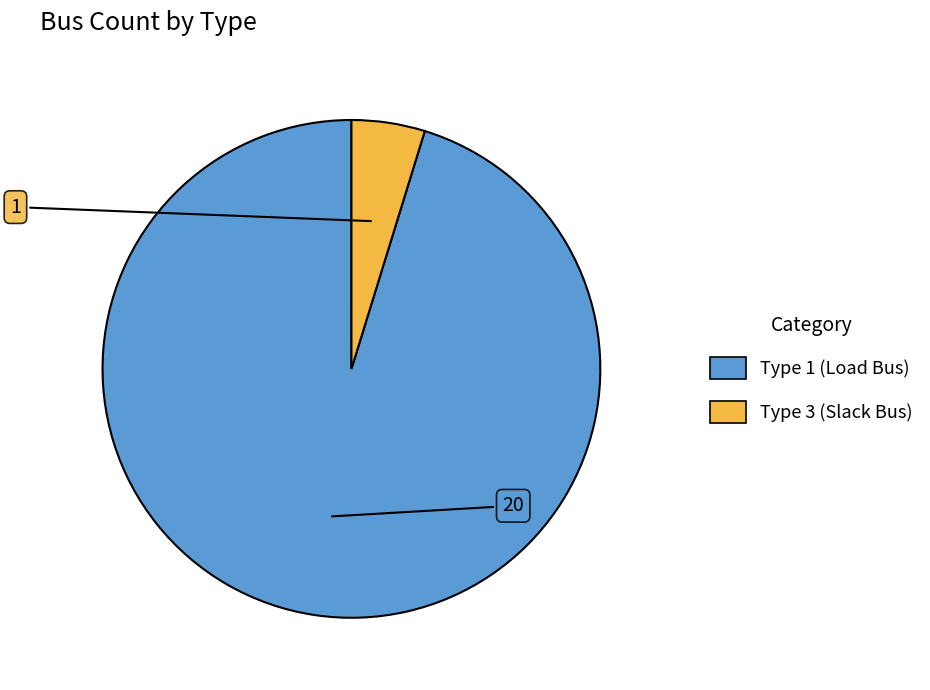

Combined, do Type 1 (Load Bus) and Type 3 (Slack Bus) account for over 50%?

Yes